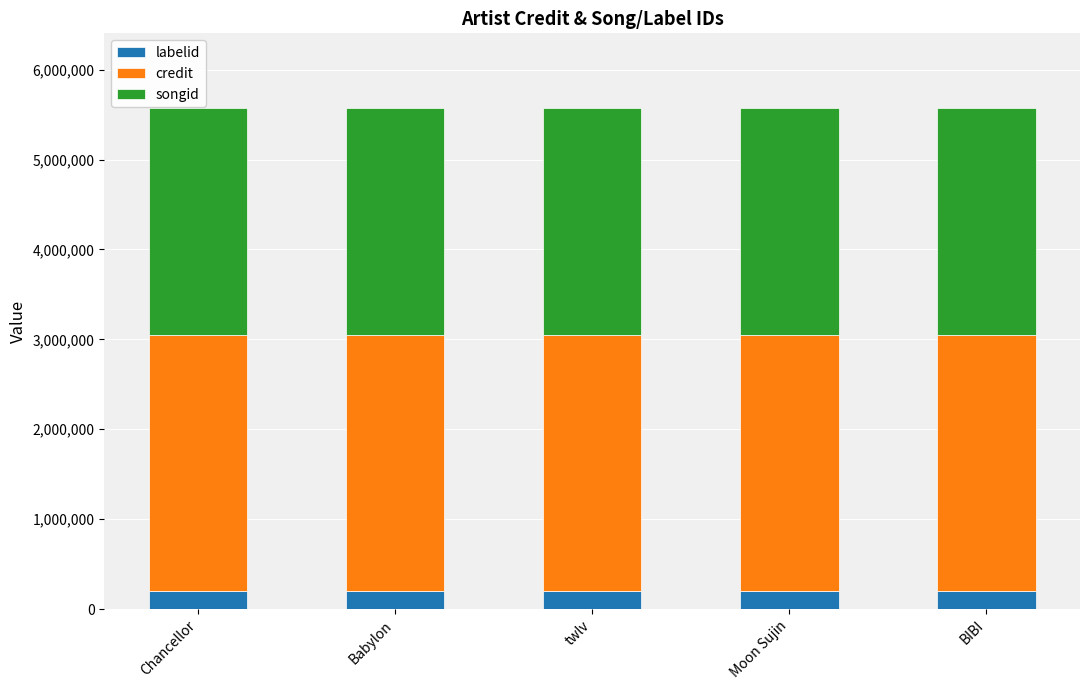

True or false: labelid has a value of 205535 at BIBI.

True